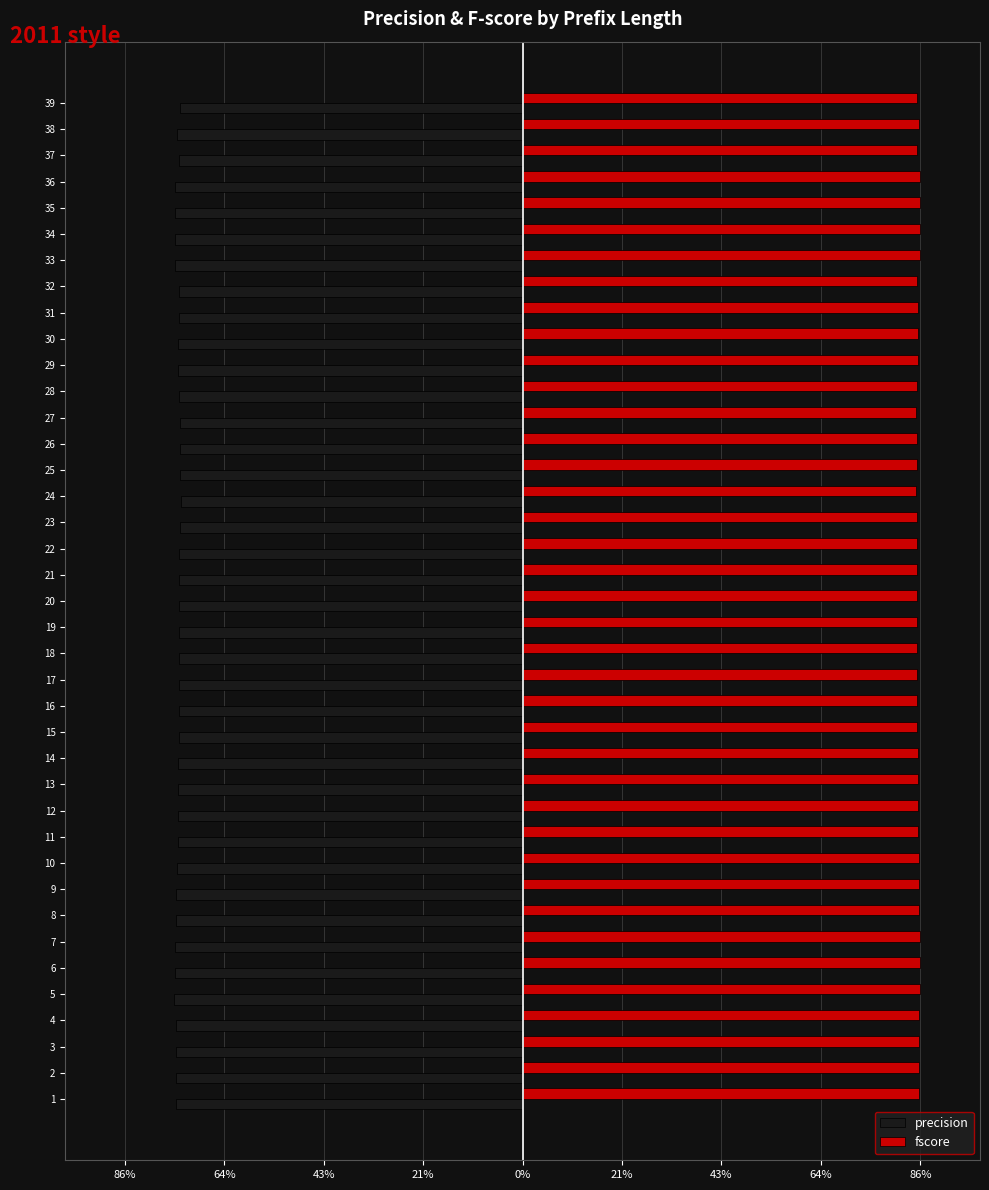

What are all the series names shown in the legend?

precision, fscore